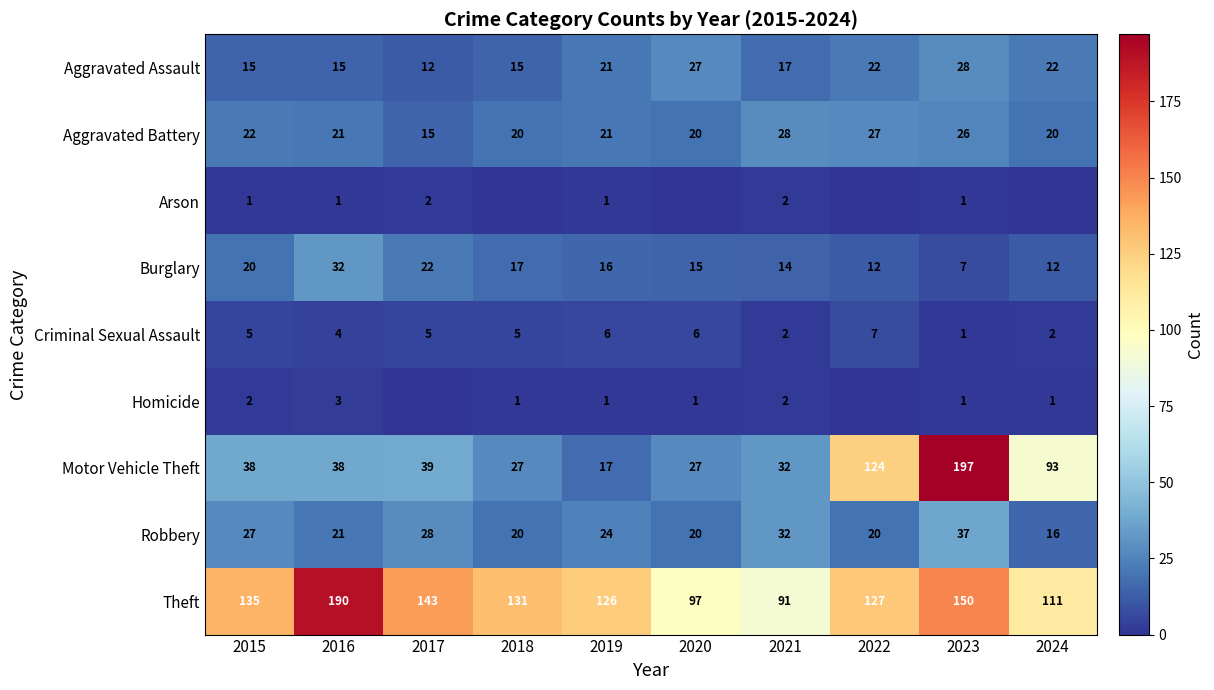

What is the total value across all series at 2021?

220